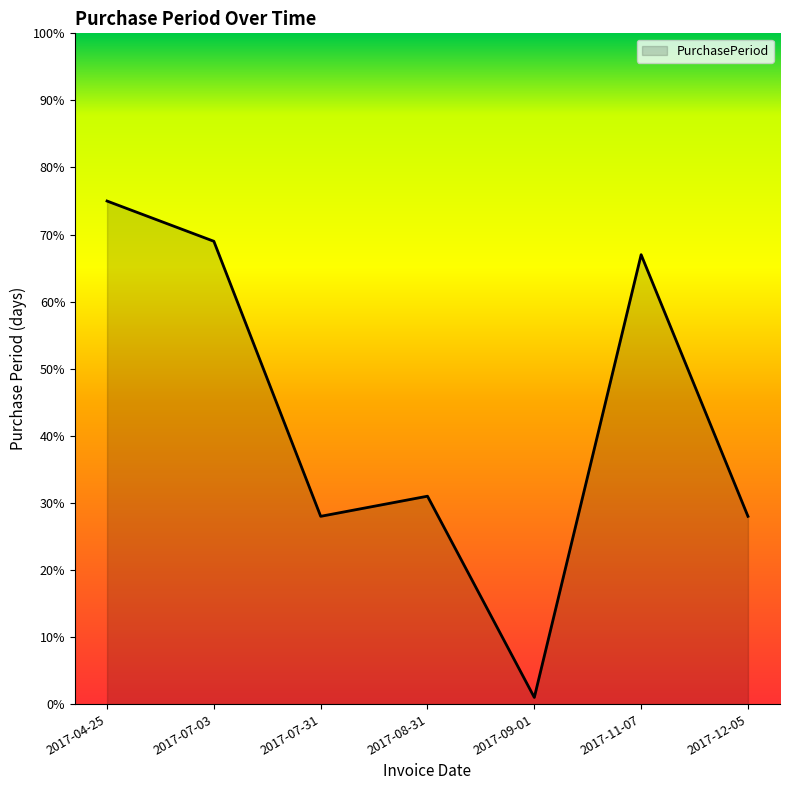

How many categories are shown in the chart?

7